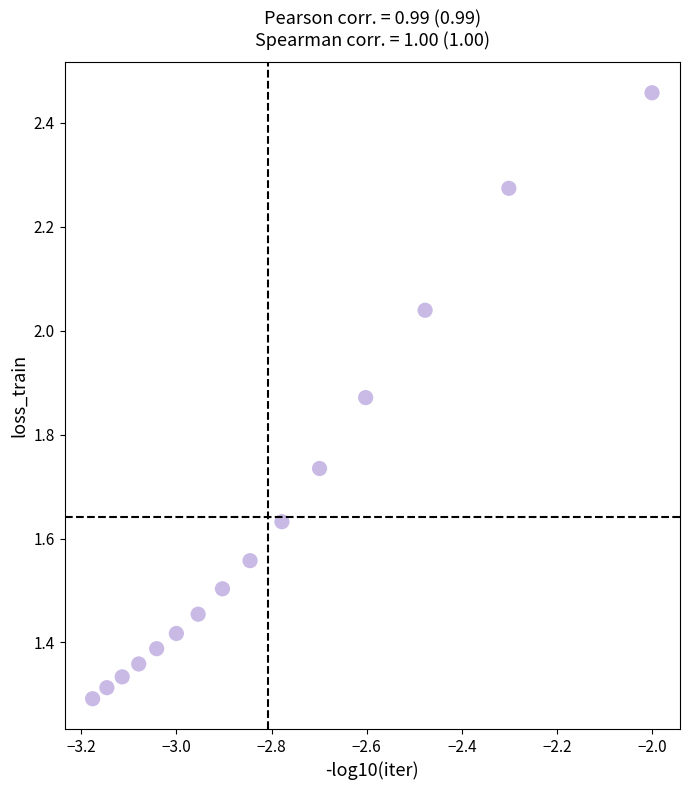

What is the range of Y values (max minus min)?

1.2